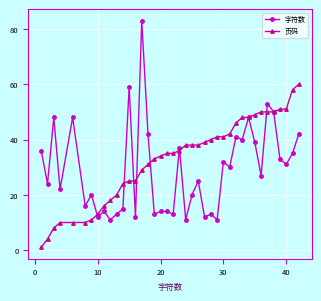

What is the highest value of the 页码 series?

60